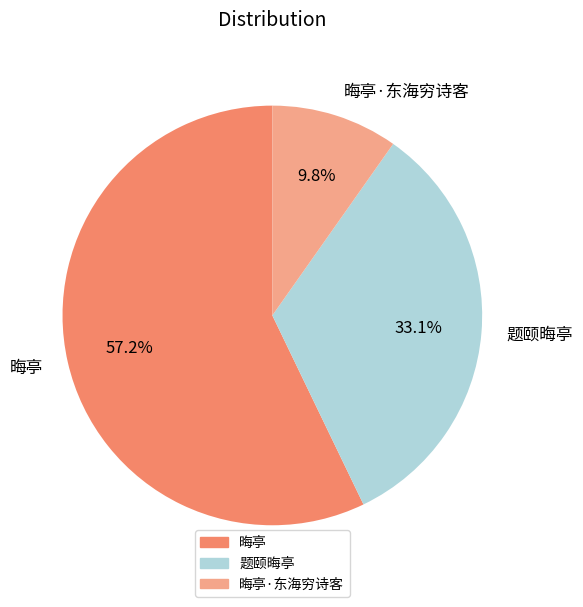

Which has a higher value, 晦亭·东海穷诗客 or 题颐晦亭?

题颐晦亭